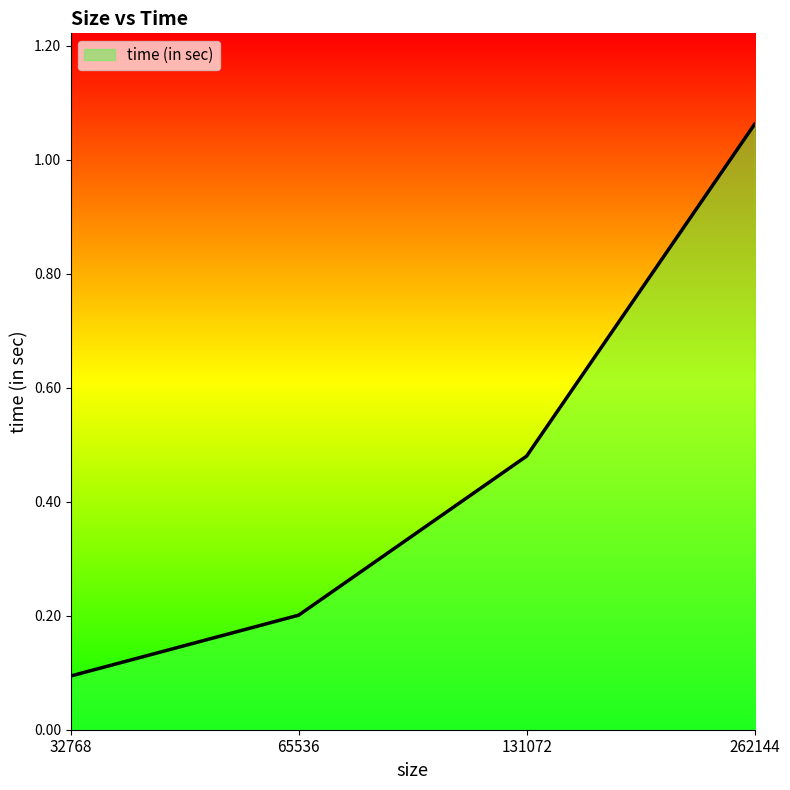

Reading left to right, transcribe all the data shown in this chart.

0.1	0.2	0.5	1.1